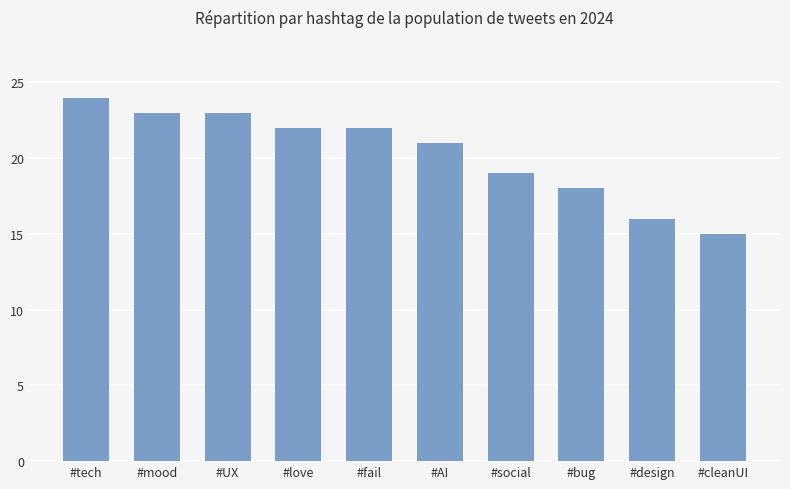

The value at #tech is 24. True or false?

True